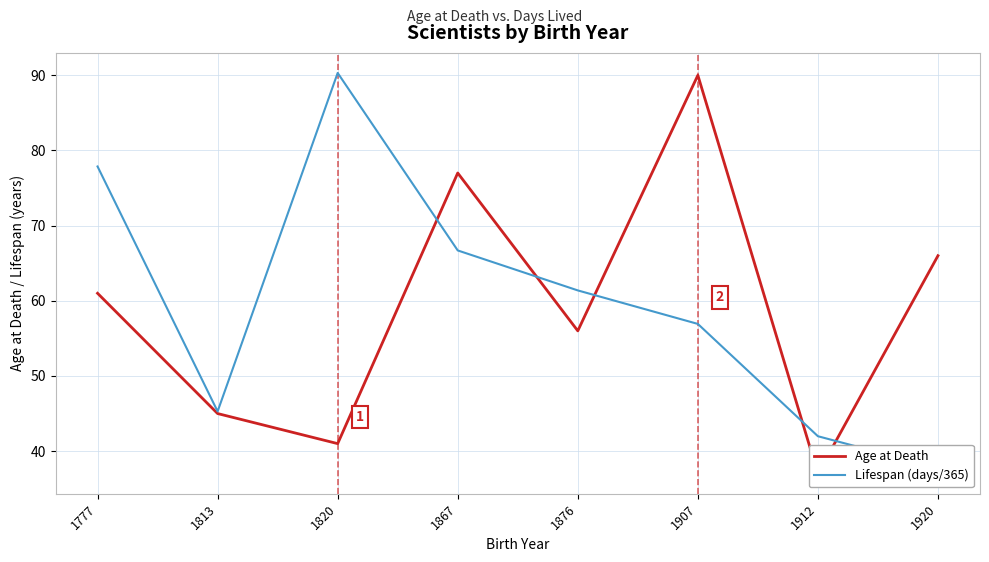

What are all the series names shown in the legend?

Age at Death, Lifespan (days/365)